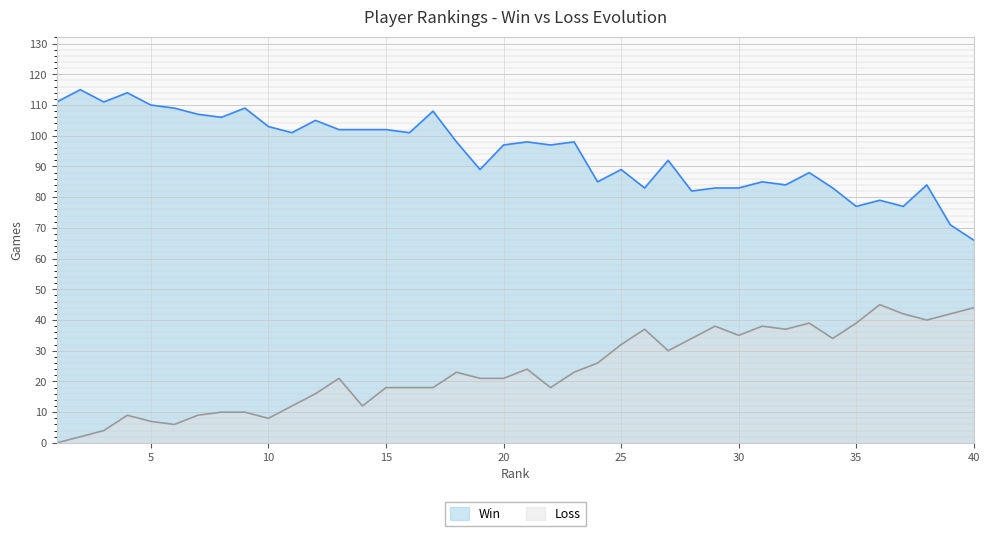

Which series has the largest total across all categories?

Win